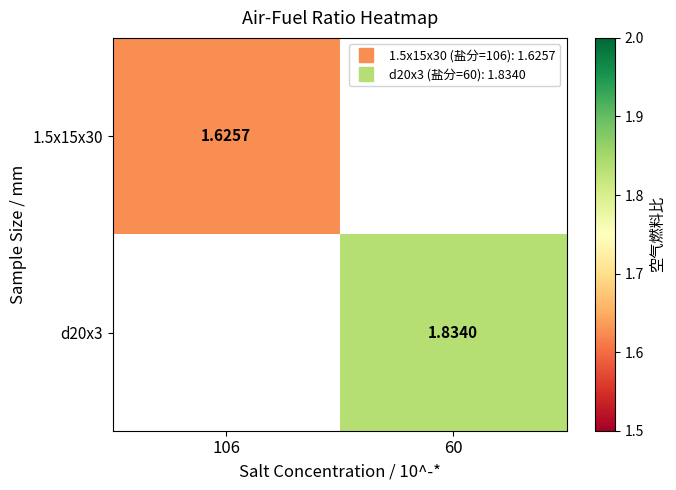

Read the d20x3 value at 60.

1.8